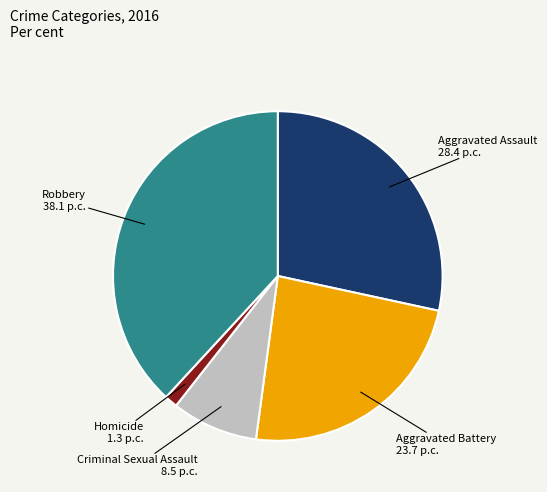

Between Criminal Sexual Assault and Homicide, which is larger?

Criminal Sexual Assault